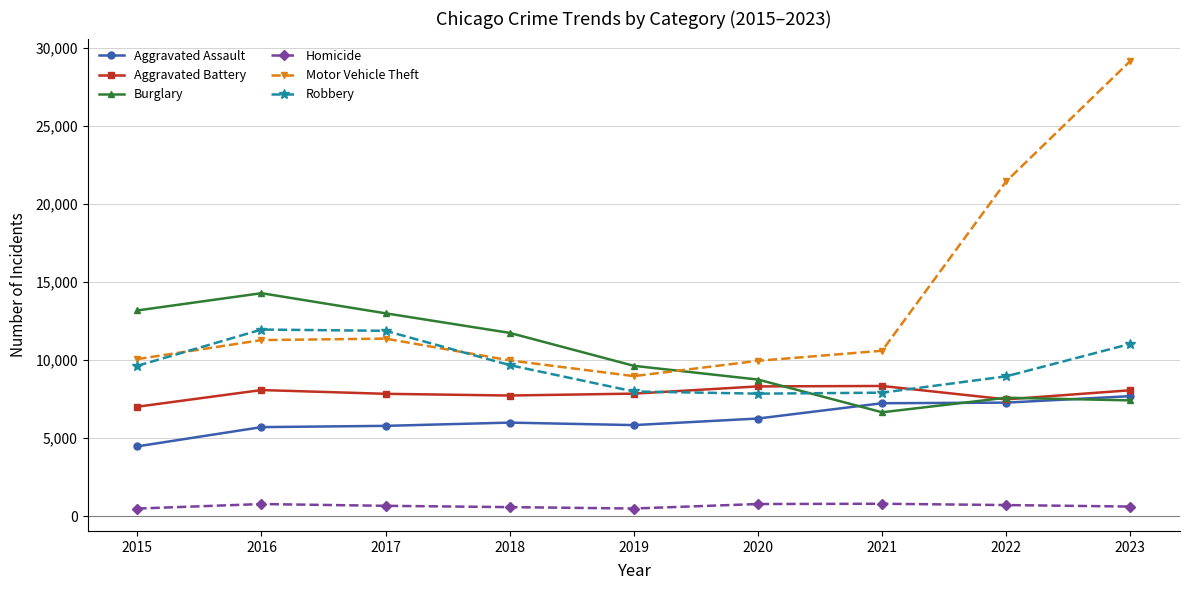

Is it true that Motor Vehicle Theft equals 9985 at 2018?

True